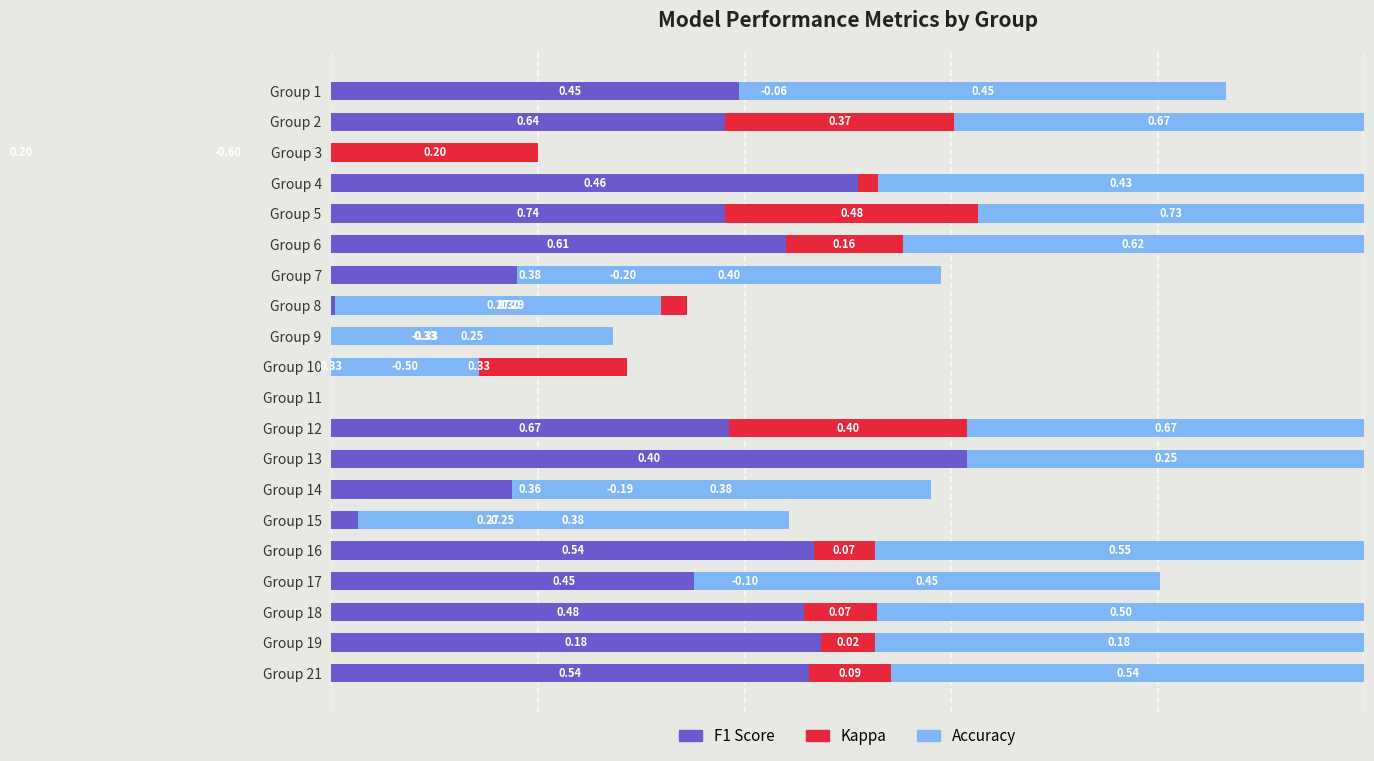

List the labels in order of accuracy value, smallest first.

Group 11, Group 3, Group 10, Group 8, Group 9, Group 5, Group 13, Group 12, Group 2, Group 14, Group 7, Group 15, Group 6, Group 17, Group 21, Group 4, Group 1, Group 18, Group 16, Group 19